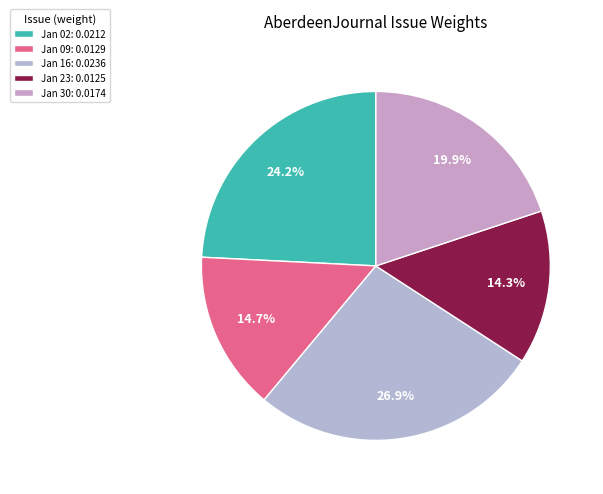

Which slice is the smallest?

1828.01.23_AberdeenJournal